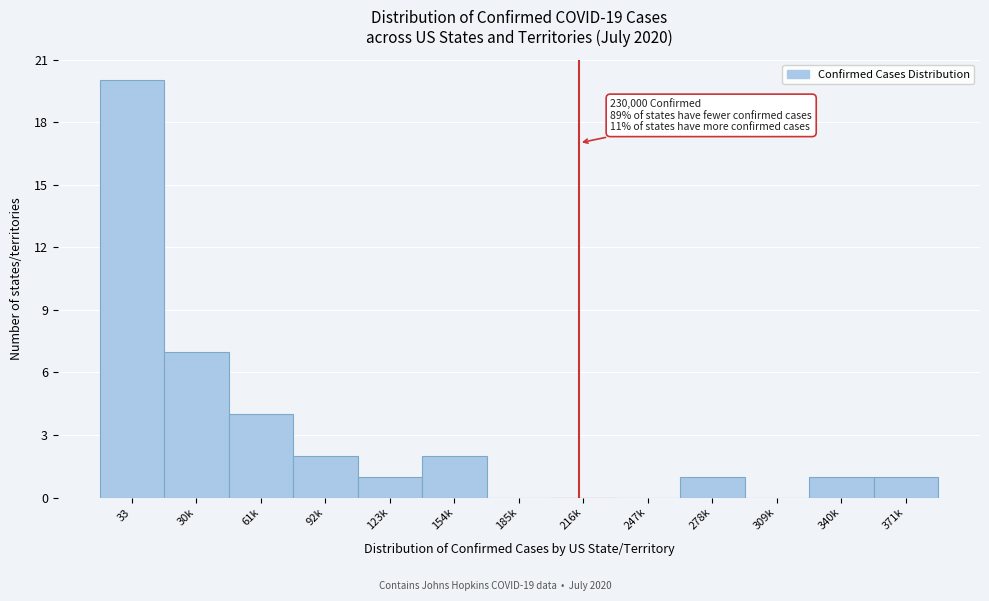

Reading left to right, transcribe all the data shown in this chart.

33=20	30k=7	61k=4	92k=2	123k=1	154k=2	185k=0	216k=0	247k=0	278k=1	309k=0	340k=1	371k=1